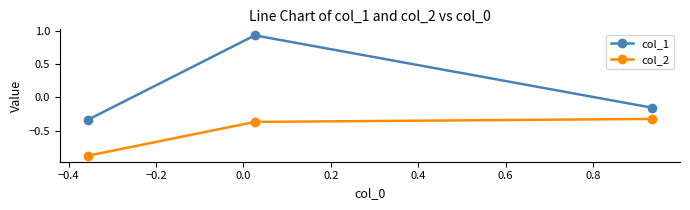

What are all the series names shown in the legend?

col_1, col_2